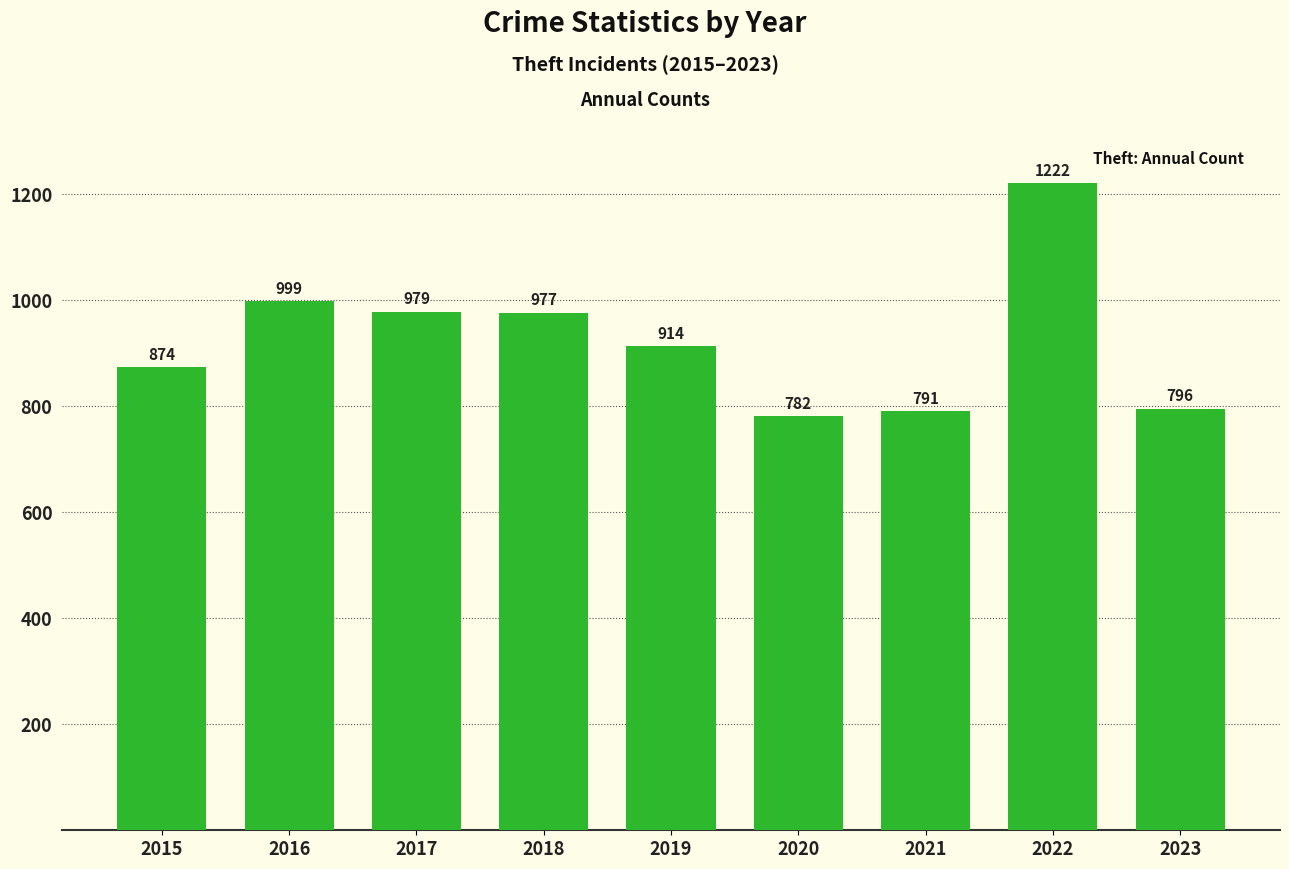

Reading left to right, list all the values displayed in this chart.

874	999	979	977	914	782	791	1222	796